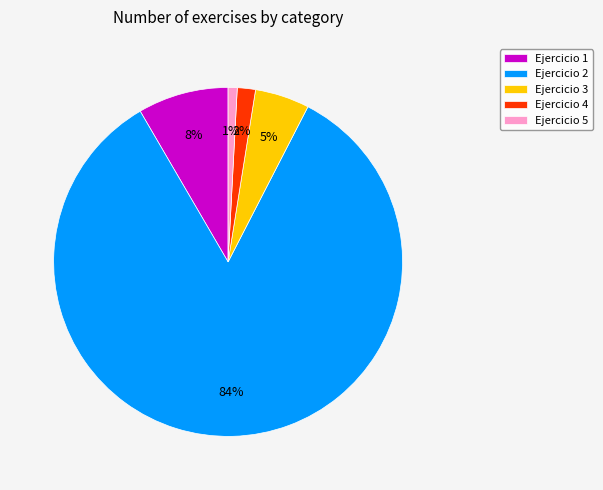

Between Ejercicio 3 and Ejercicio 4, which is larger?

Ejercicio 3